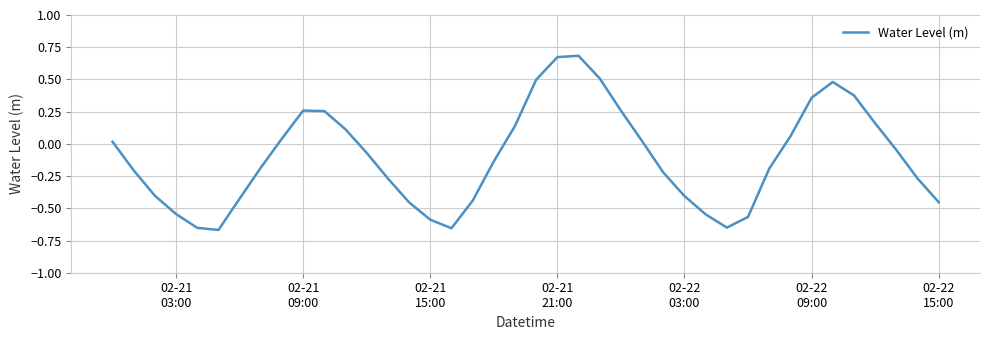

How many categories are shown in the chart?

40